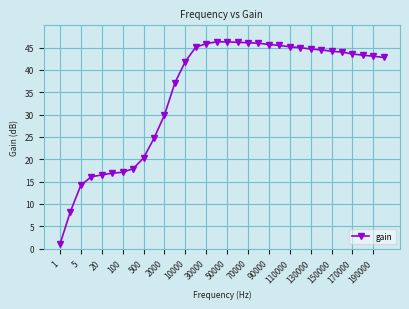

What is the value of the 16th point from the left?

46.3